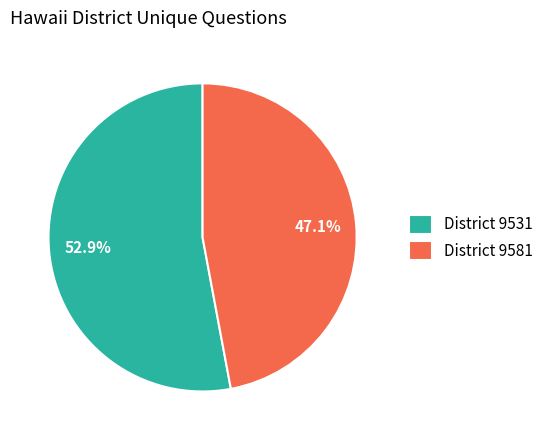

Is there a majority slice in this chart?

Yes